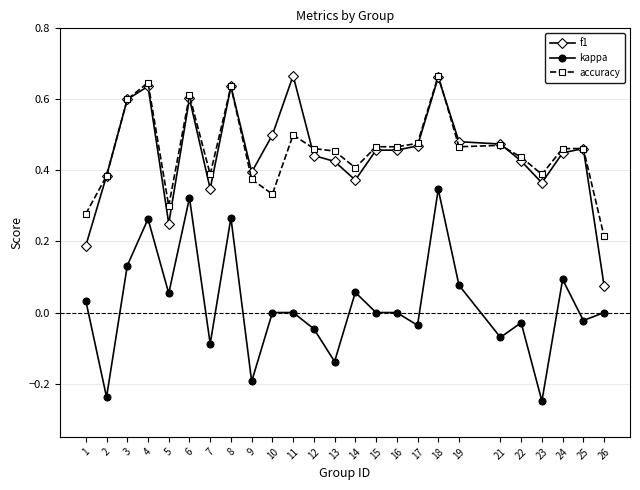

The f1 series shows 0.5 at 17. True or false?

True